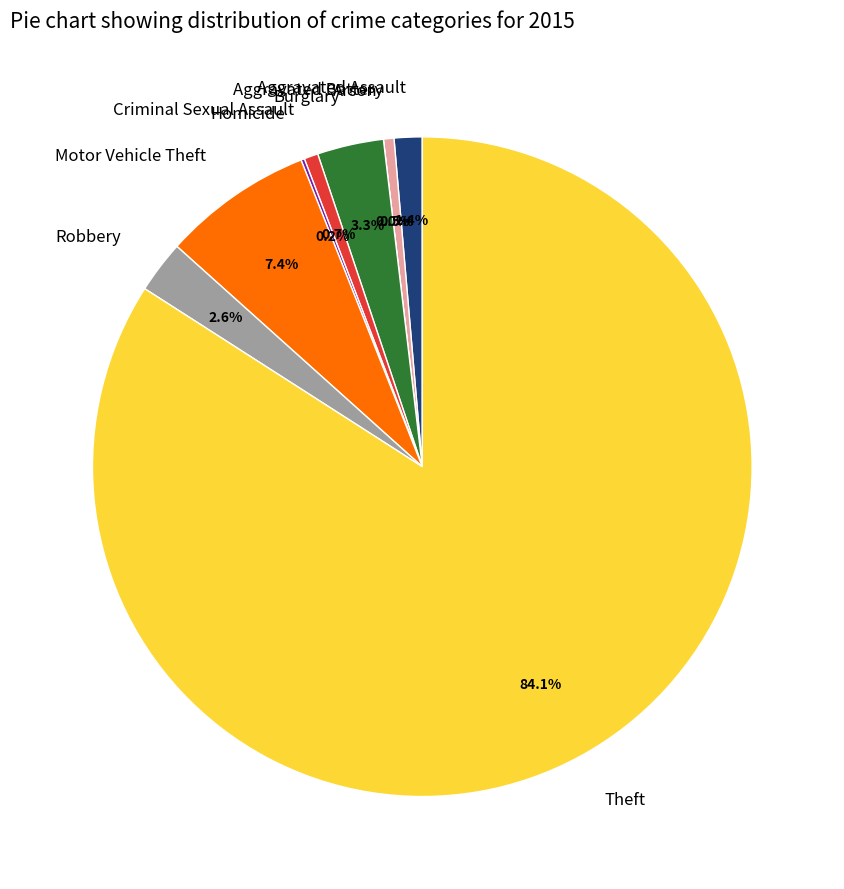

What is the largest slice in the pie chart?

Theft